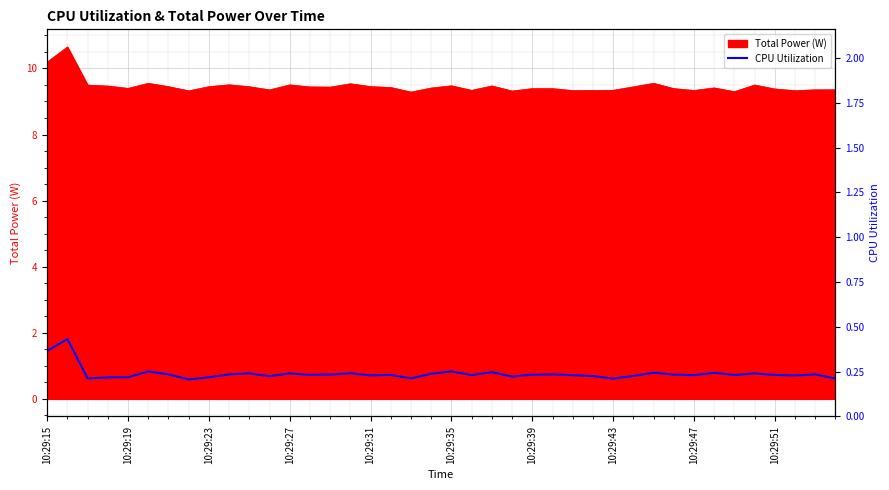

What is the highest value of the Total Power (W) series?

10.7